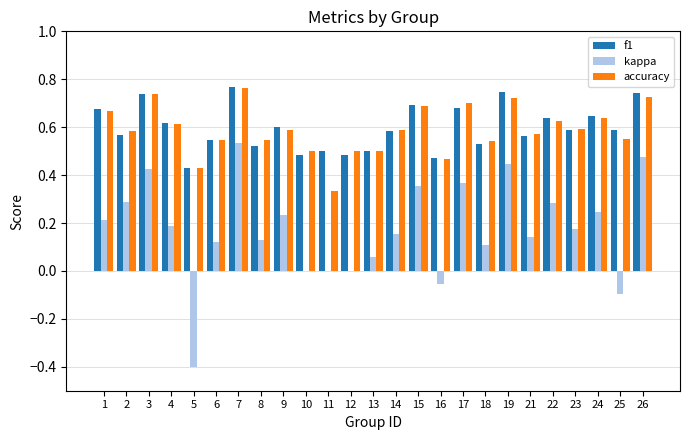

At which category is the sum across all series the highest?

7